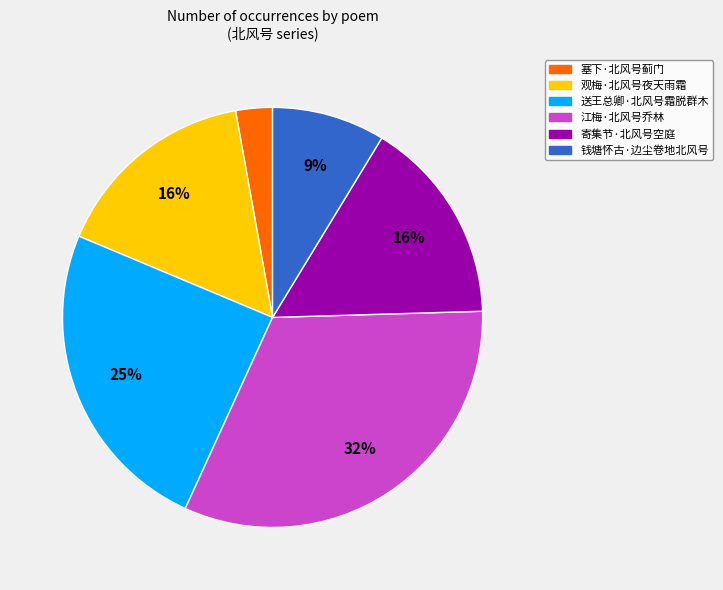

Is there a majority slice in this chart?

No